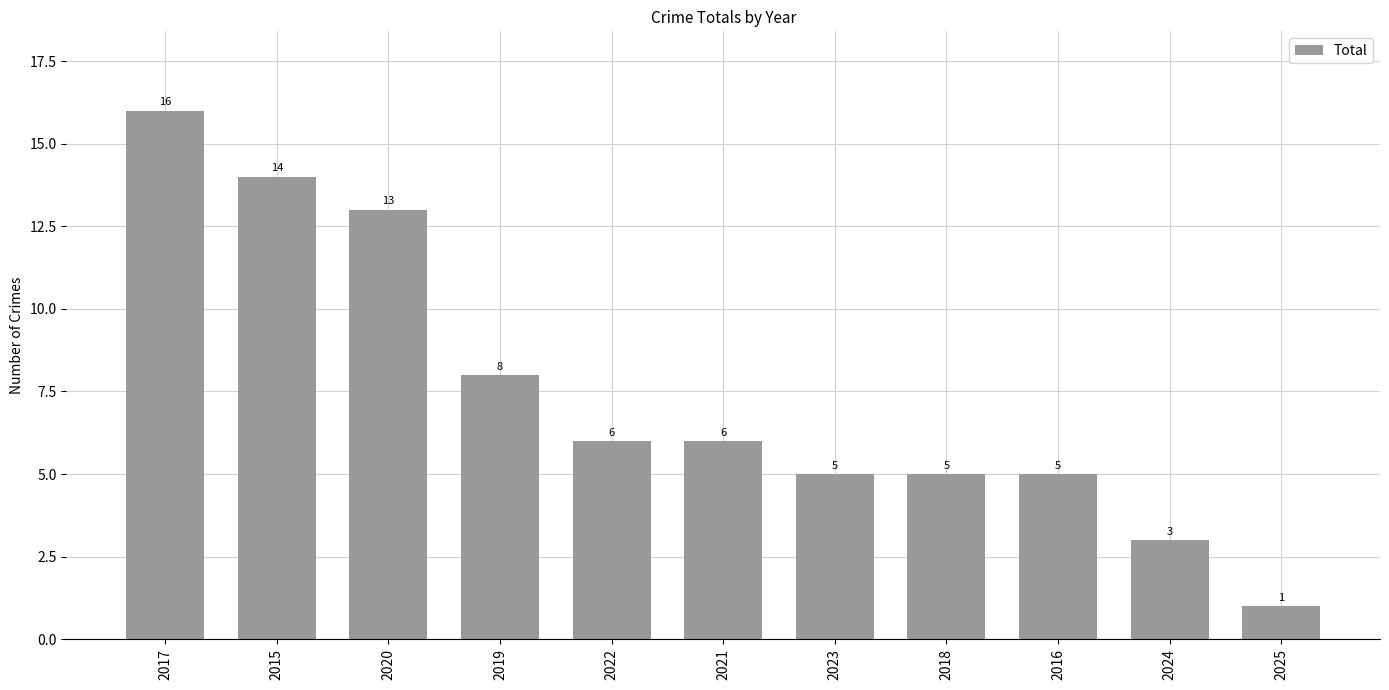

How many distinct data groups are displayed?

1